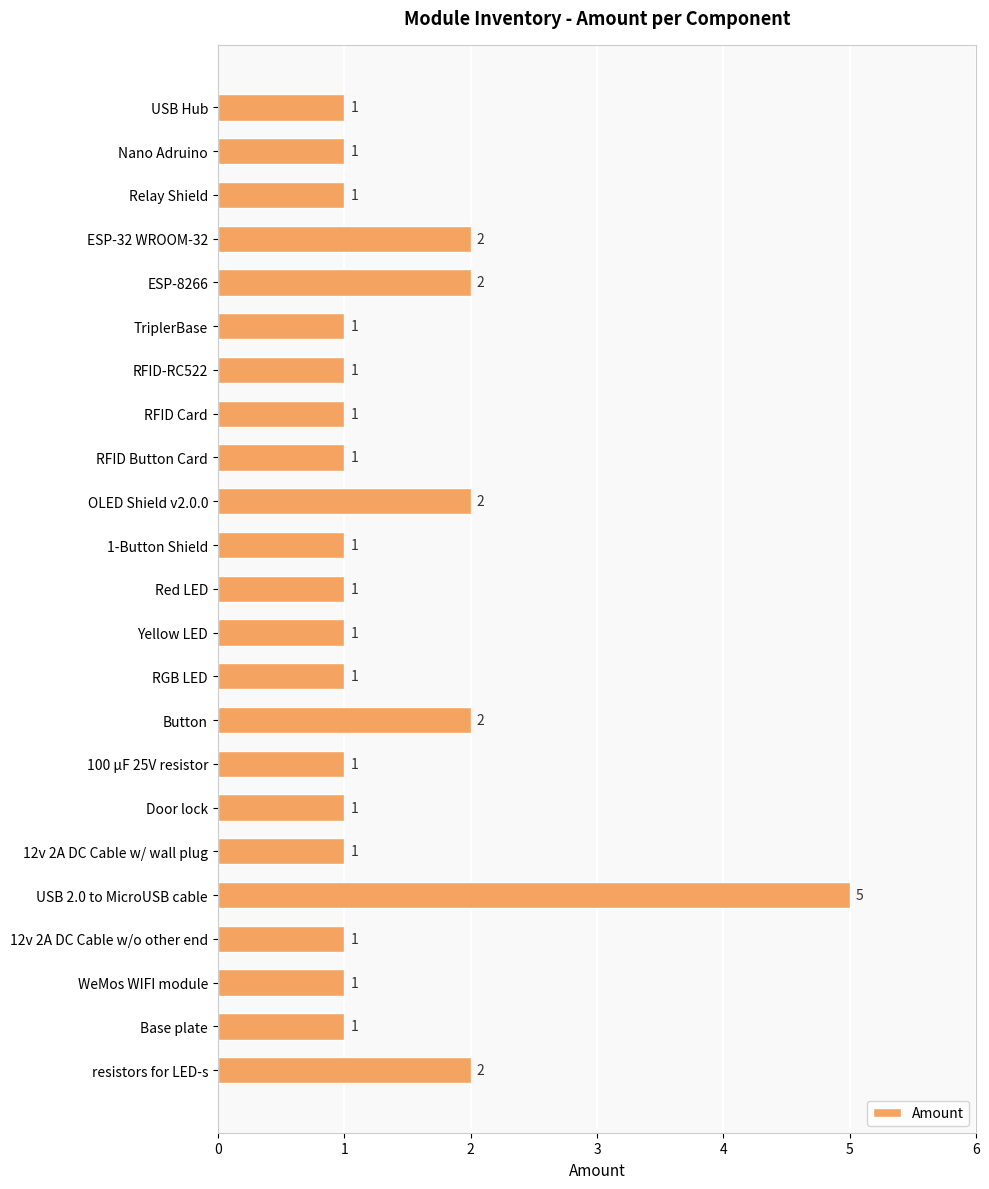

True or false: the data shows 1 at 100 µF 25V resistor.

True